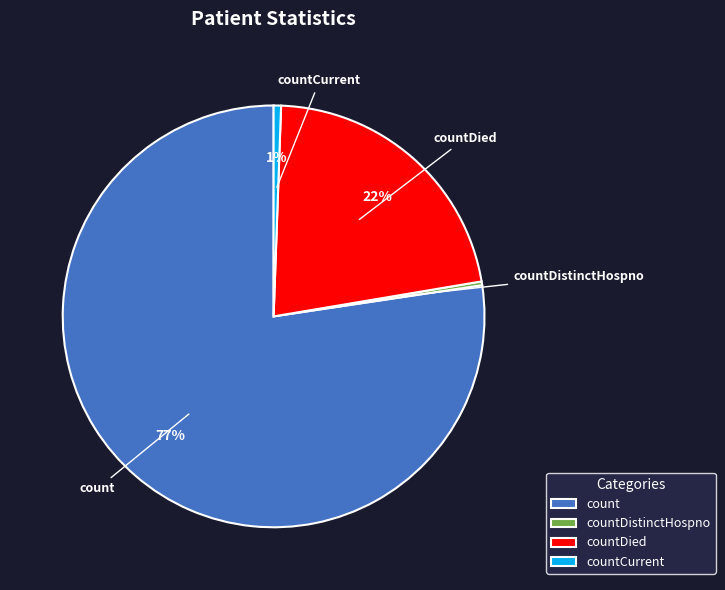

To the nearest percent, what is the combined percentage of countDistinctHospno and countCurrent?

1%